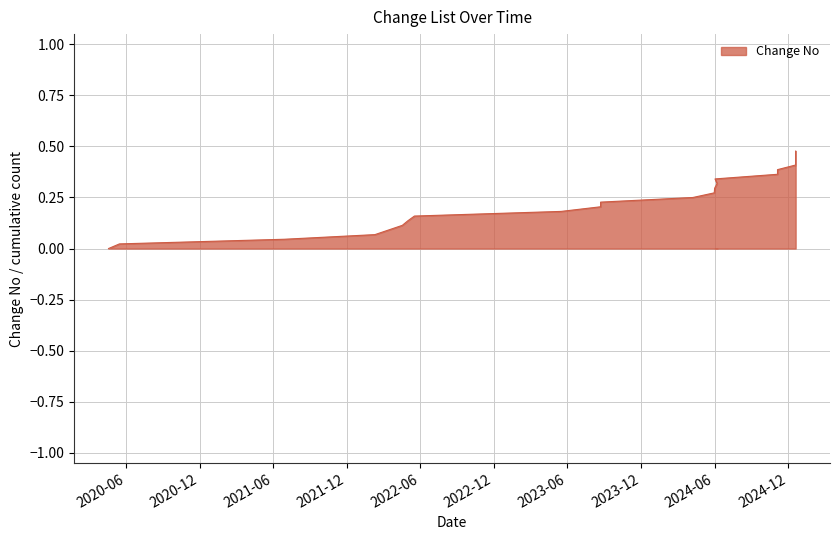

How many data points does each series have?

22